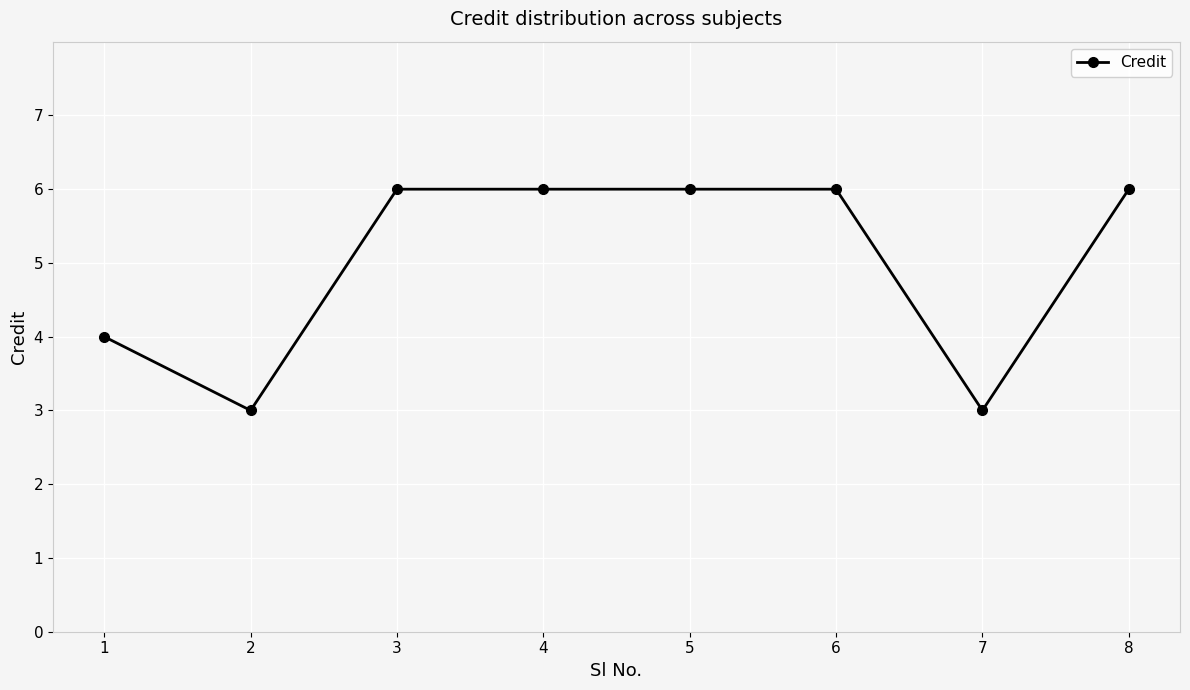

How many distinct data groups are displayed?

1